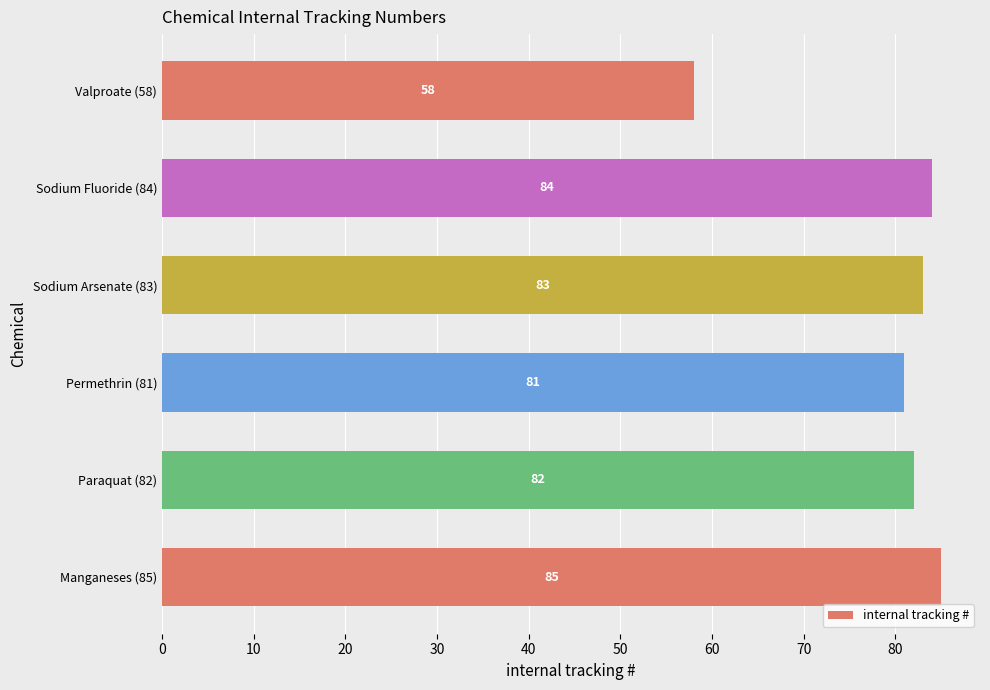

At which label is the value closest to 71?

Permethrin (81)